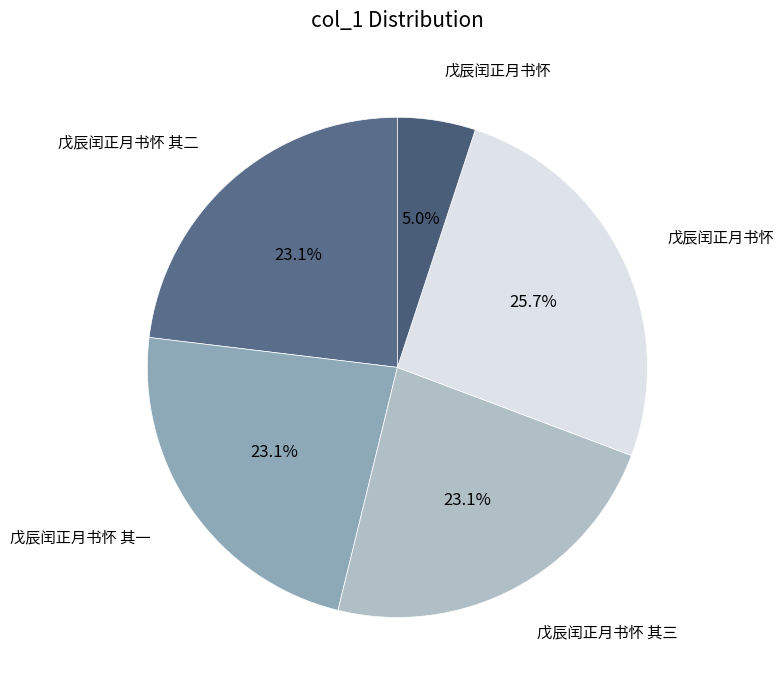

Which category has the biggest portion of the pie?

戊辰闰正月书怀